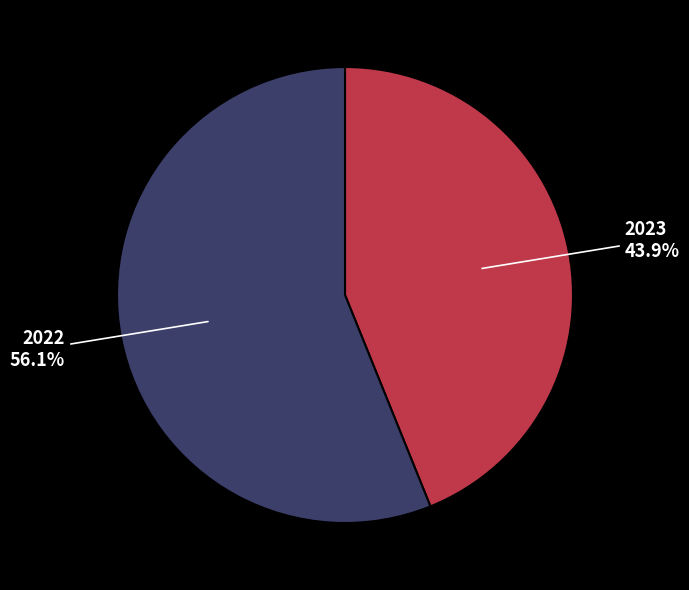

Does any single category account for the majority?

Yes